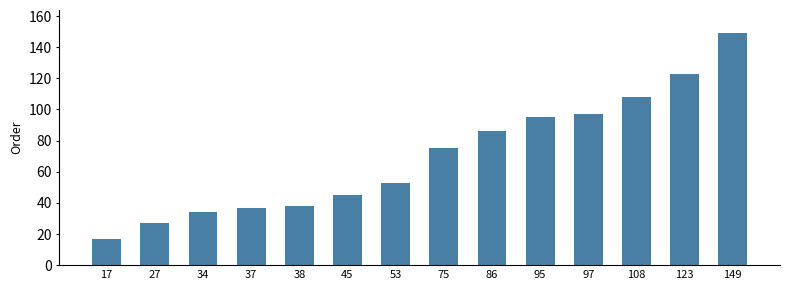

Where is the data nearest to the value 83?

86